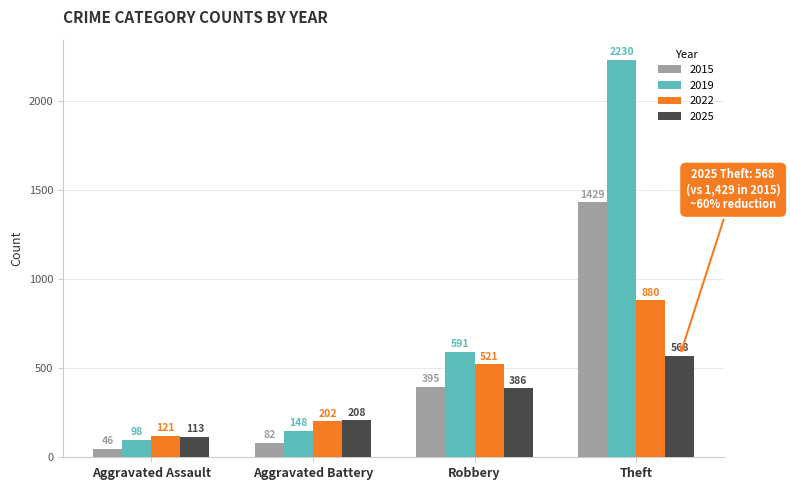

What is the lowest value of the 2015 series?

46